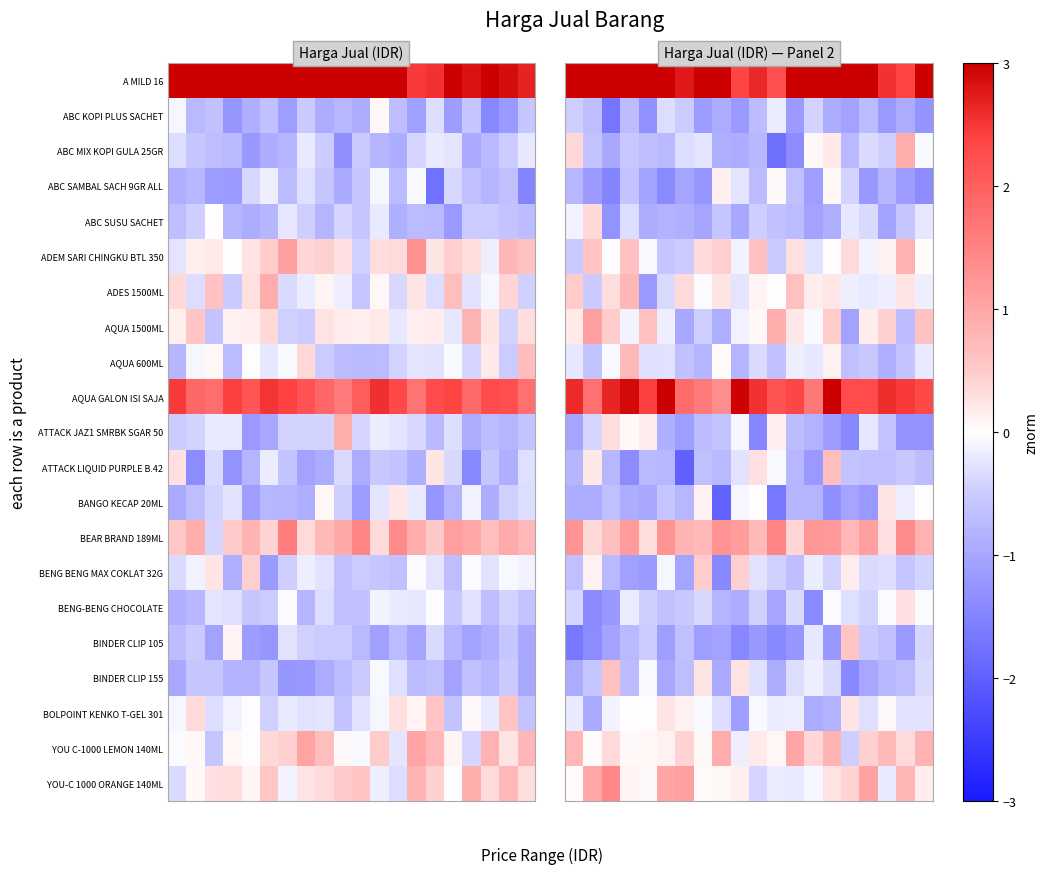

What is the average value of the ABC KOPI PLUS SACHET series?

-0.9